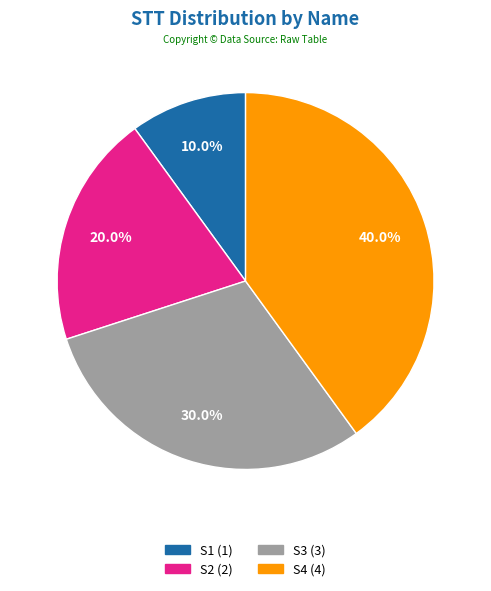

Does any single category account for the majority?

No